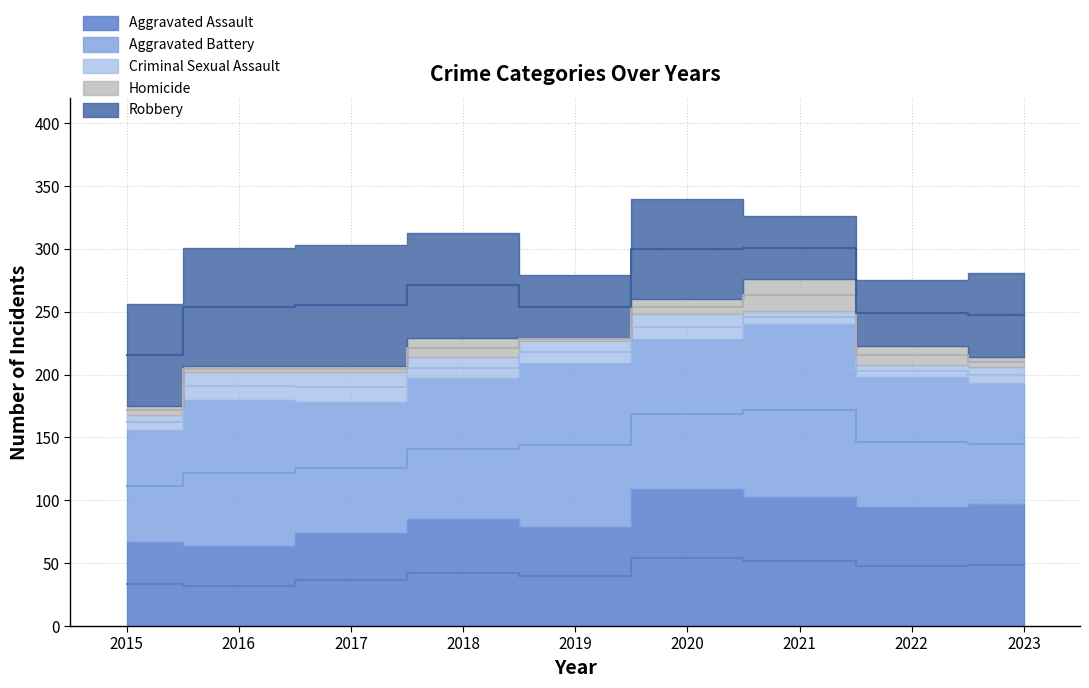

What is the minimum value for Criminal Sexual Assault?

10